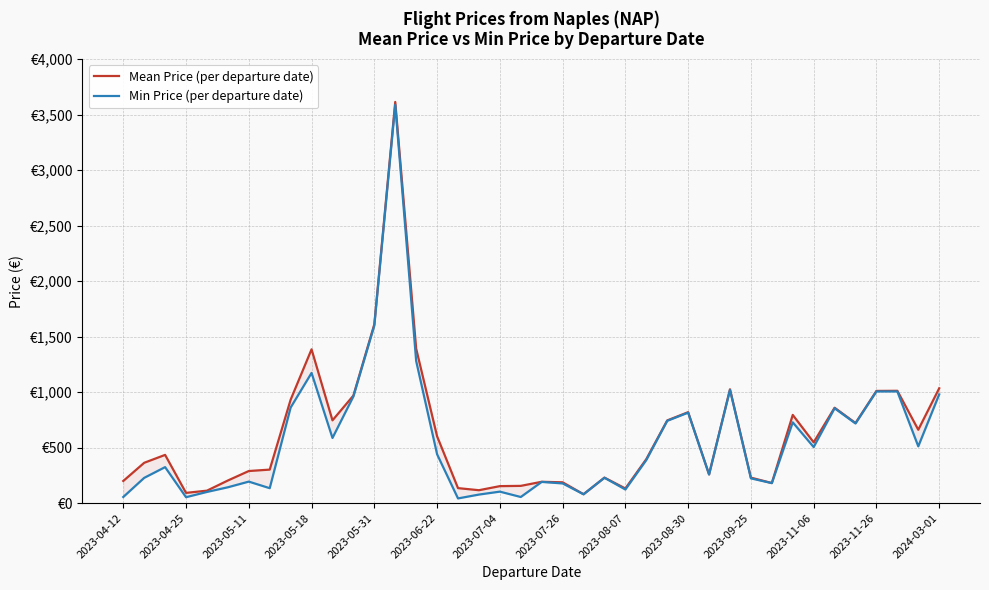

The value of Mean Price (per departure date) at 2023-04-12 is 199.1. True or false?

True